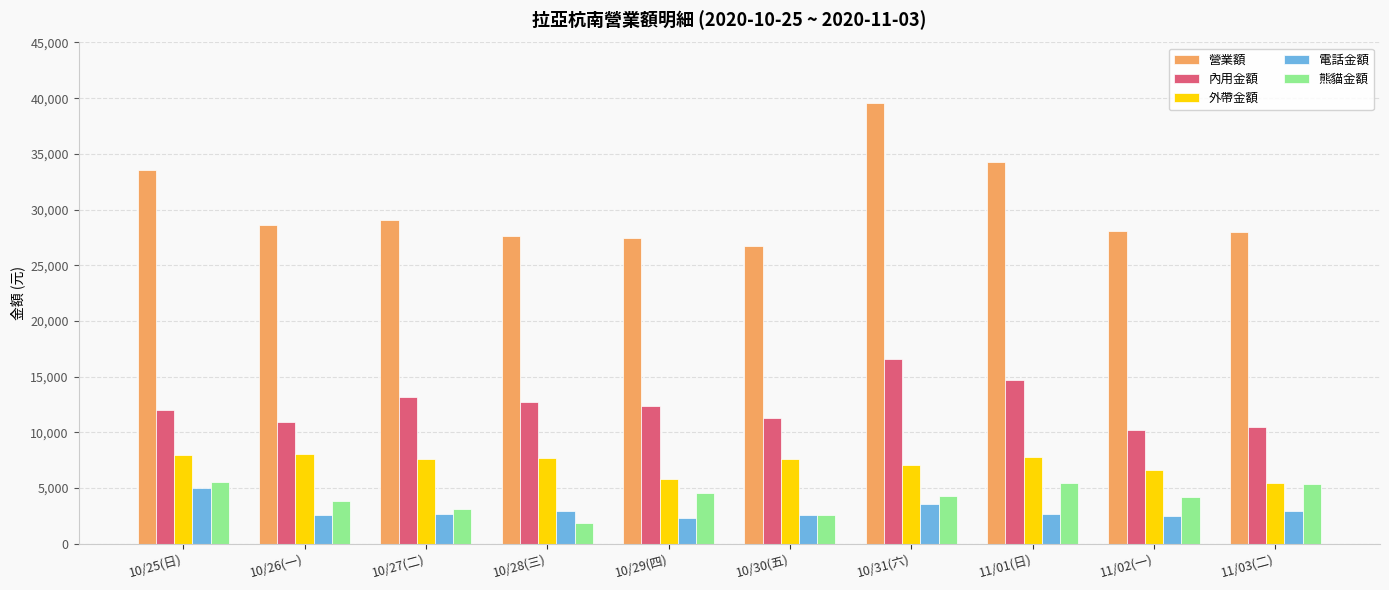

Which category has the highest value in the 營業額 series?

10/31(六)